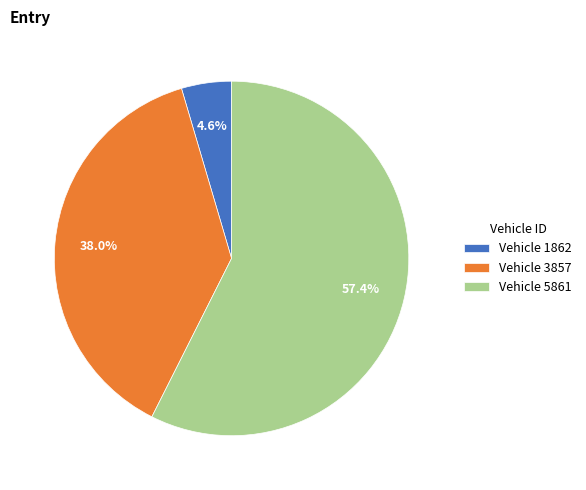

What is the smallest slice in the pie chart?

Vehicle 1862